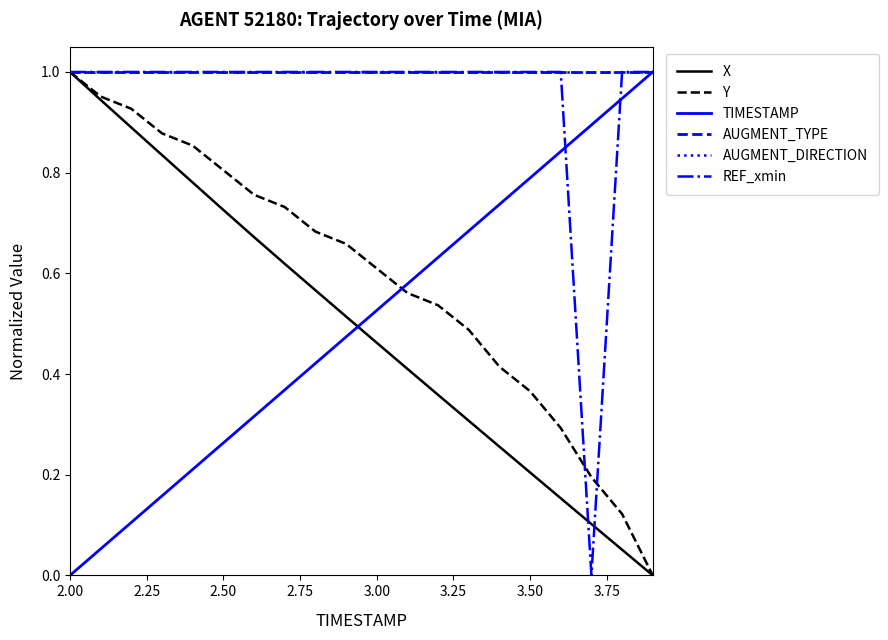

Does the chart display data point markers on the line(s)?

No